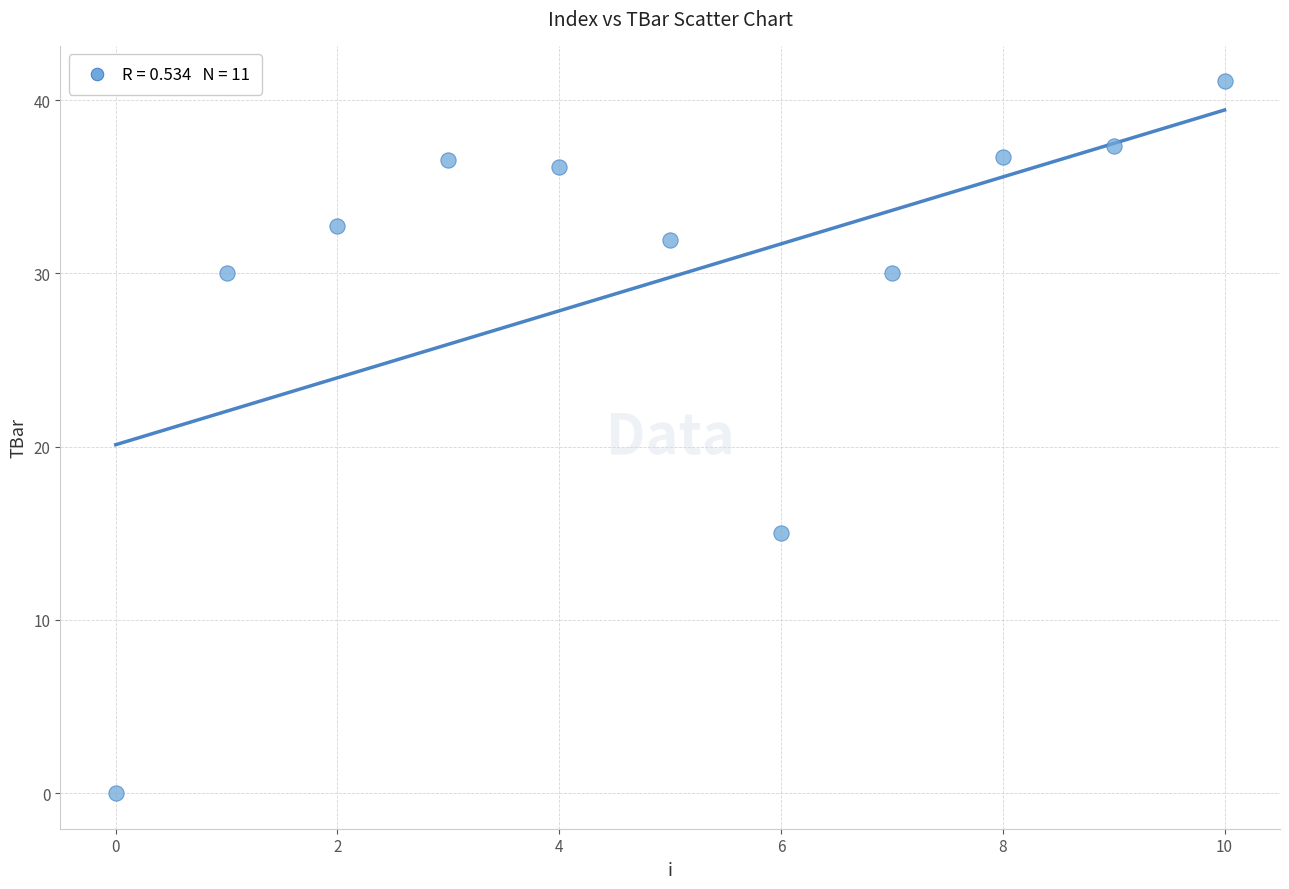

What Y value in the scatter plot is closest to 20?

15.0